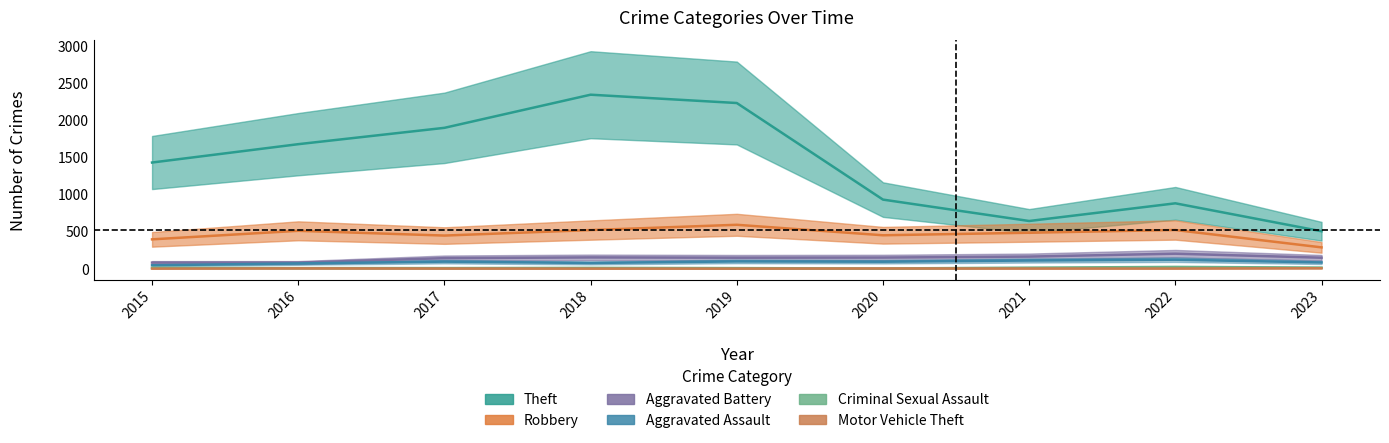

The value of Aggravated Assault at 2017 is 95. True or false?

True